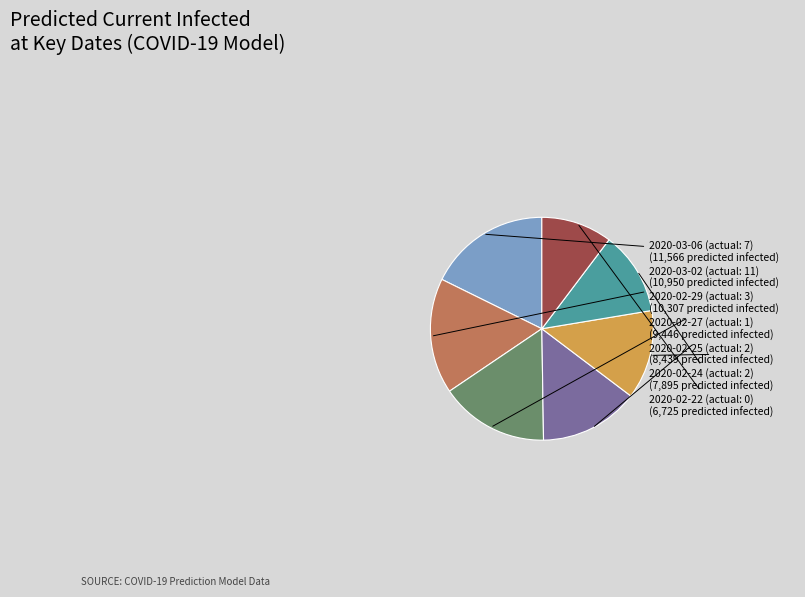

Is there a majority slice in this chart?

No